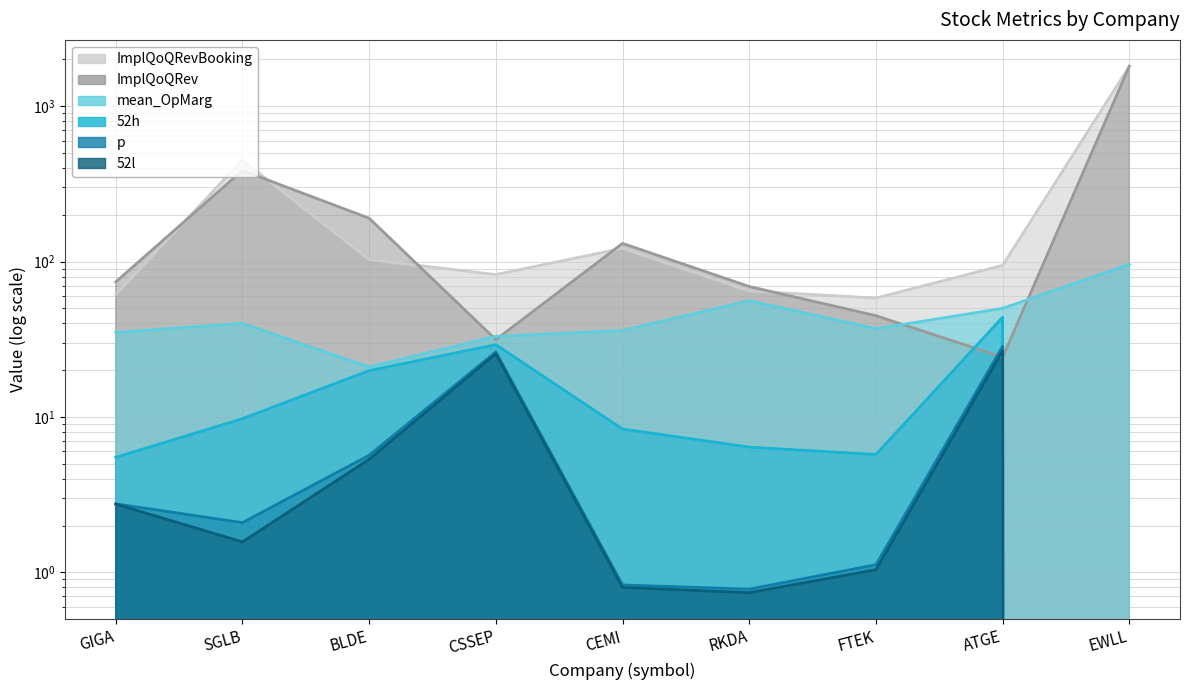

At how many categories does at least one series exceed 587?

1